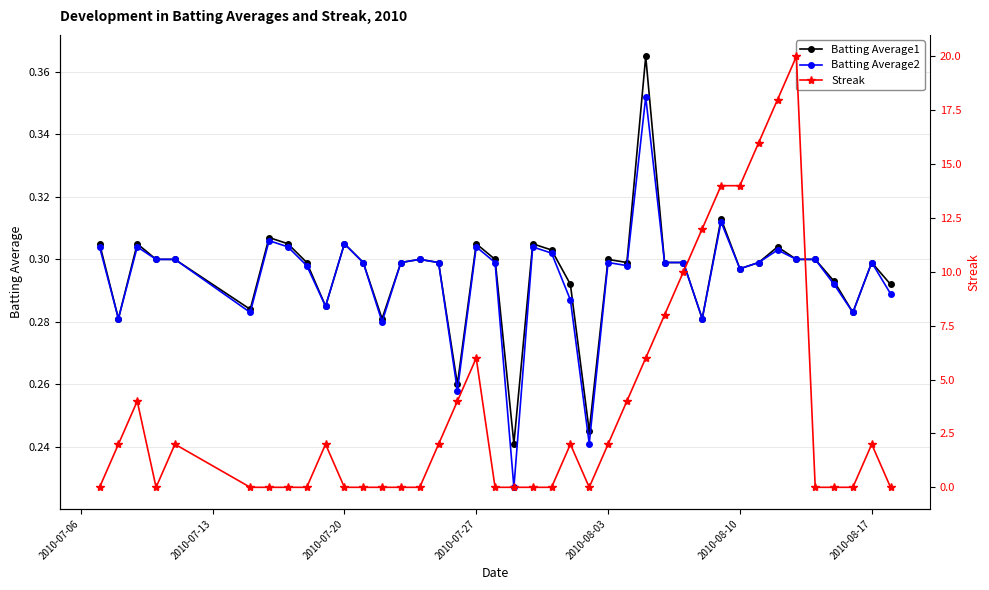

Count the number of categories in the chart.

40